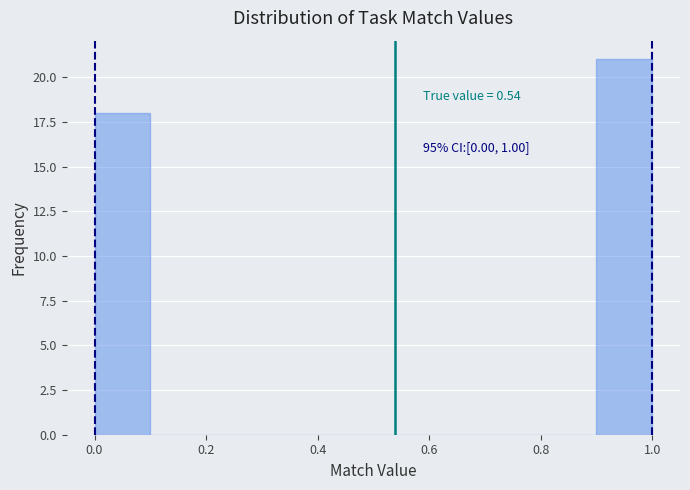

Over which range of the x-axis is the bar tallest?

0.9 to 1.0